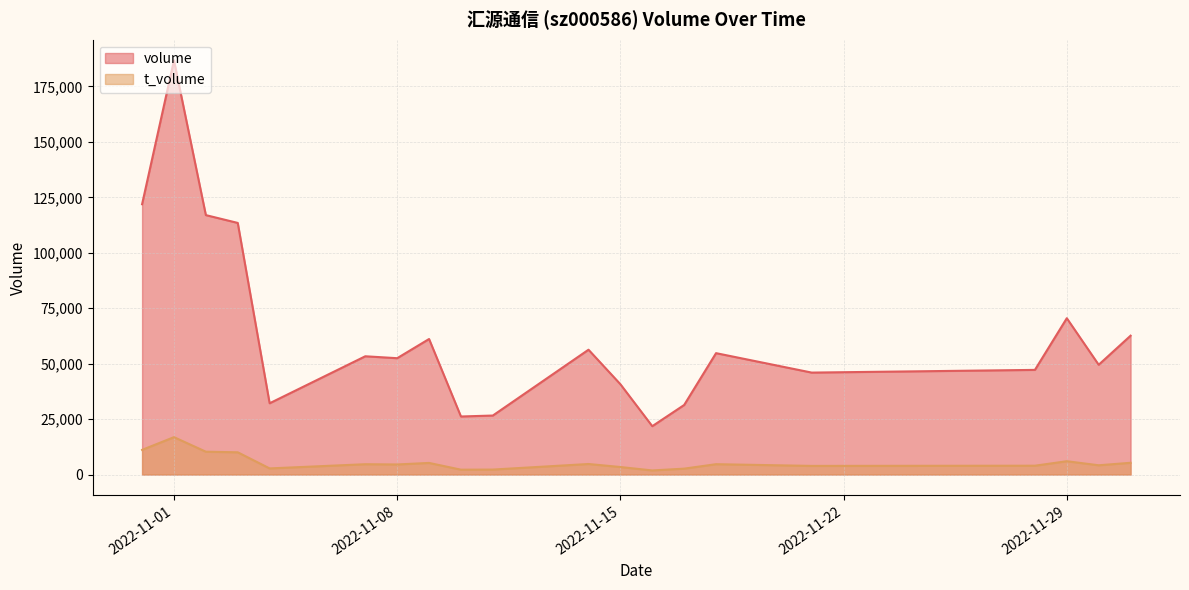

Does the chart display data point markers on the line(s)?

No